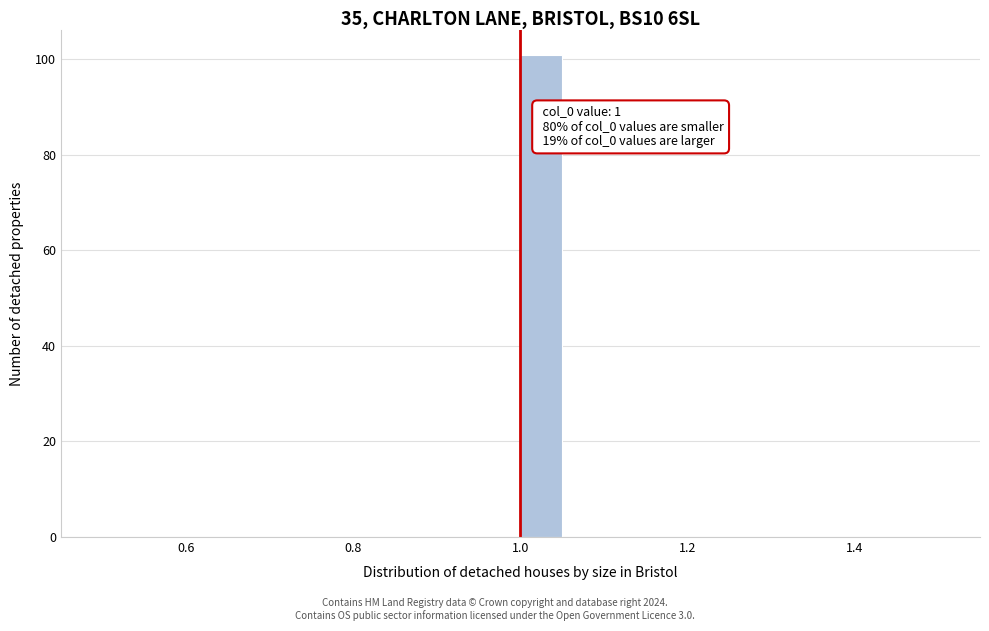

Read against the x-axis, roughly where is the centre of the tallest bar?

1.02